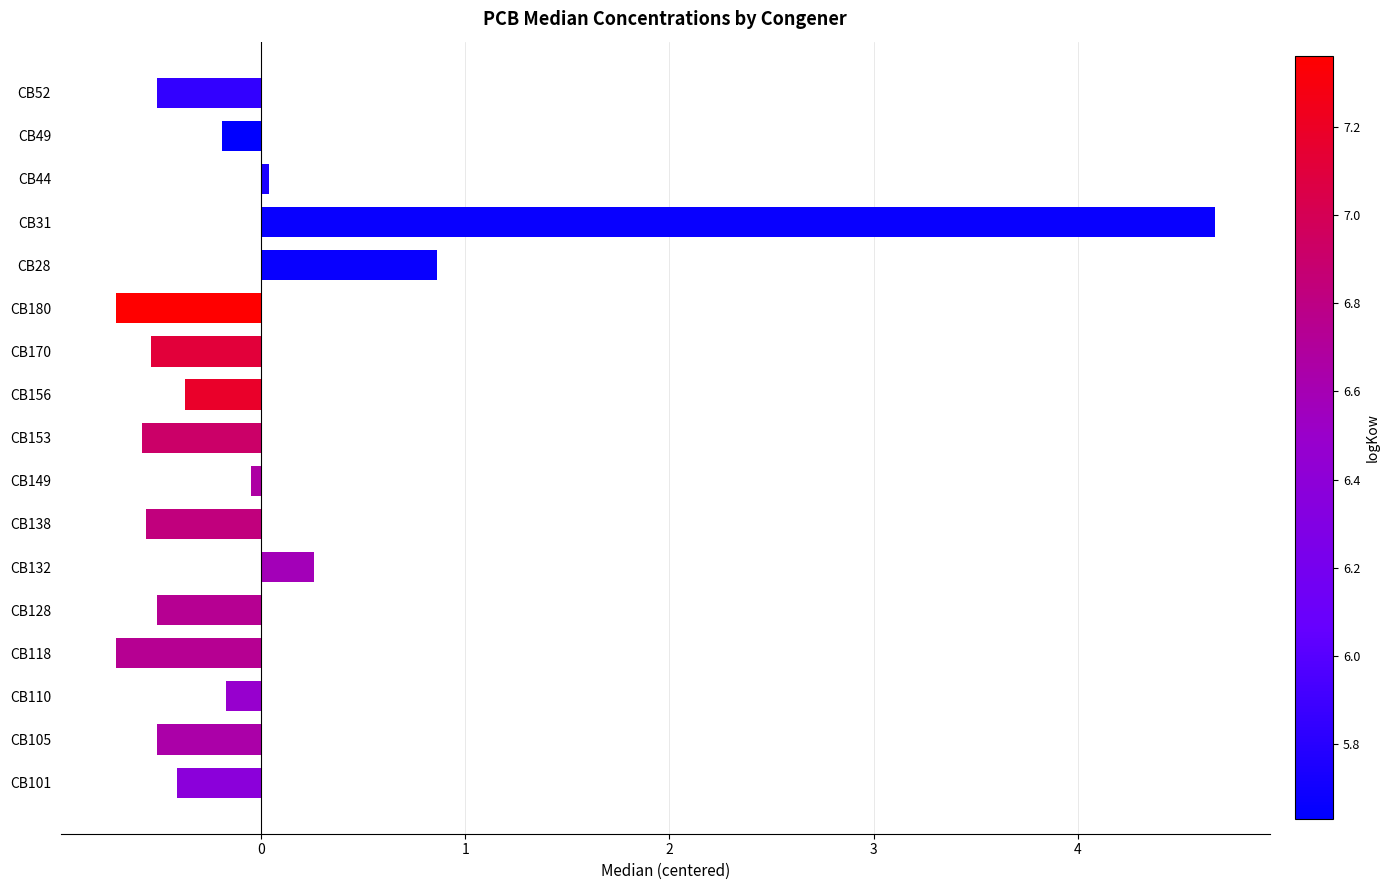

Between CB128 and CB110, which is larger?

CB110